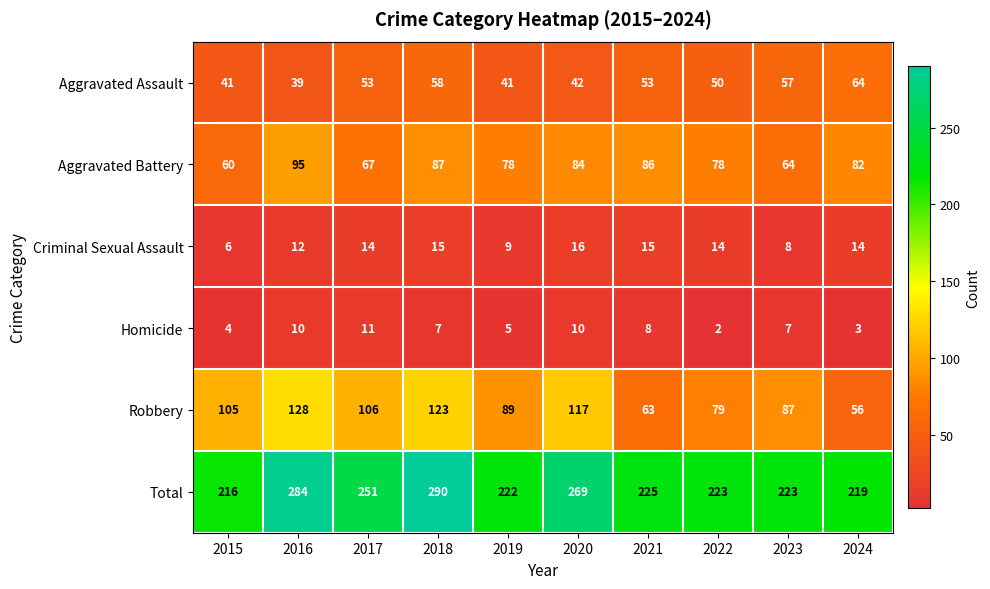

At which label does Aggravated Assault reach its peak?

2024